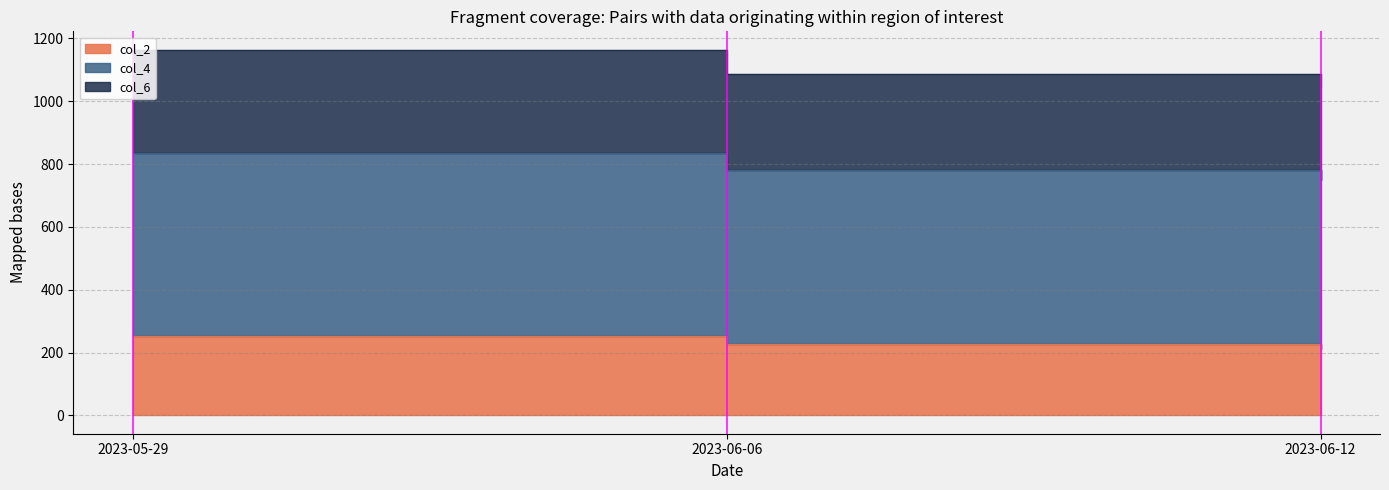

Where does the col_2 series first go above 780?

2023-05-29